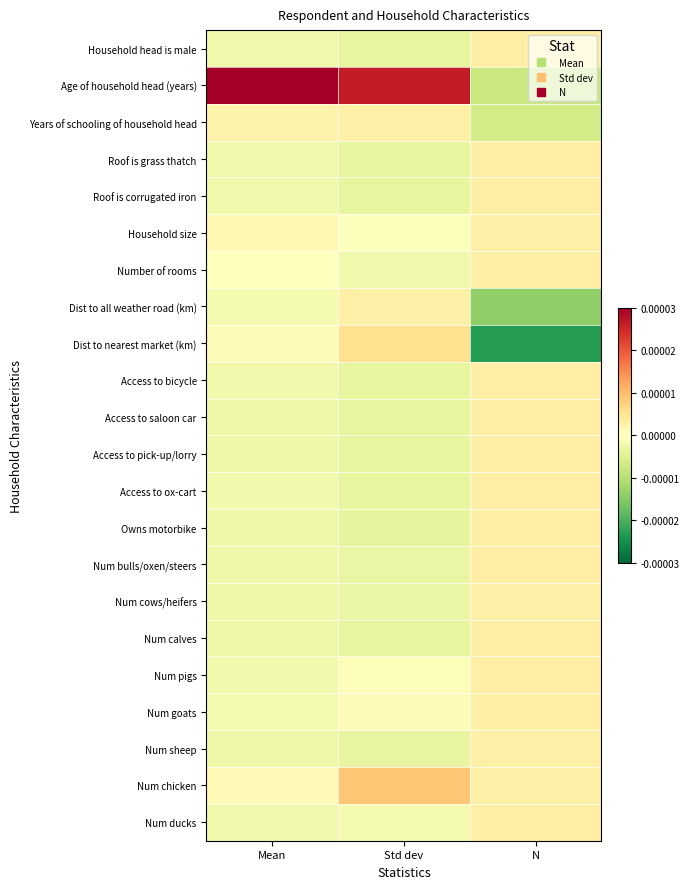

At how many categories does at least one series exceed 0?

3